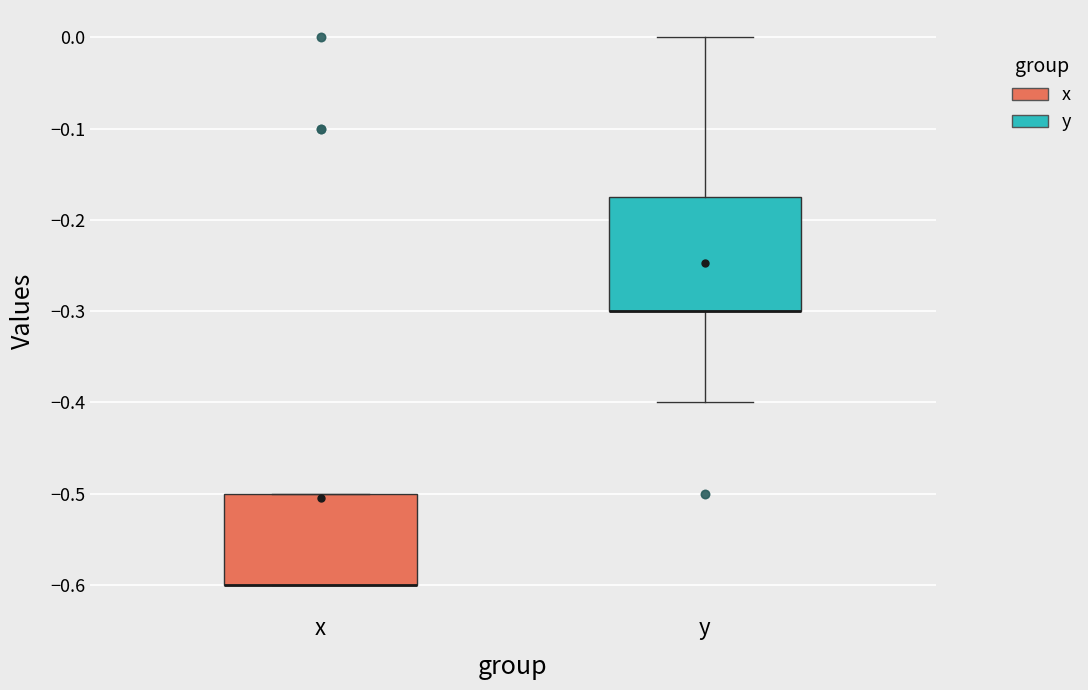

Comparing the boxes themselves (not the whiskers), which one is the tallest?

y